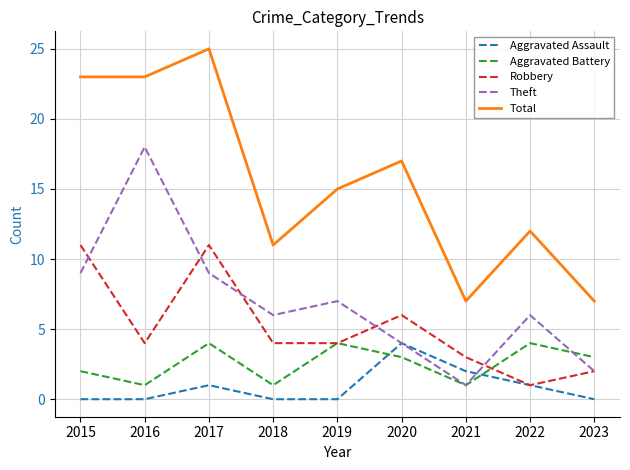

True or false: Total and Aggravated Assault cross at least once.

False